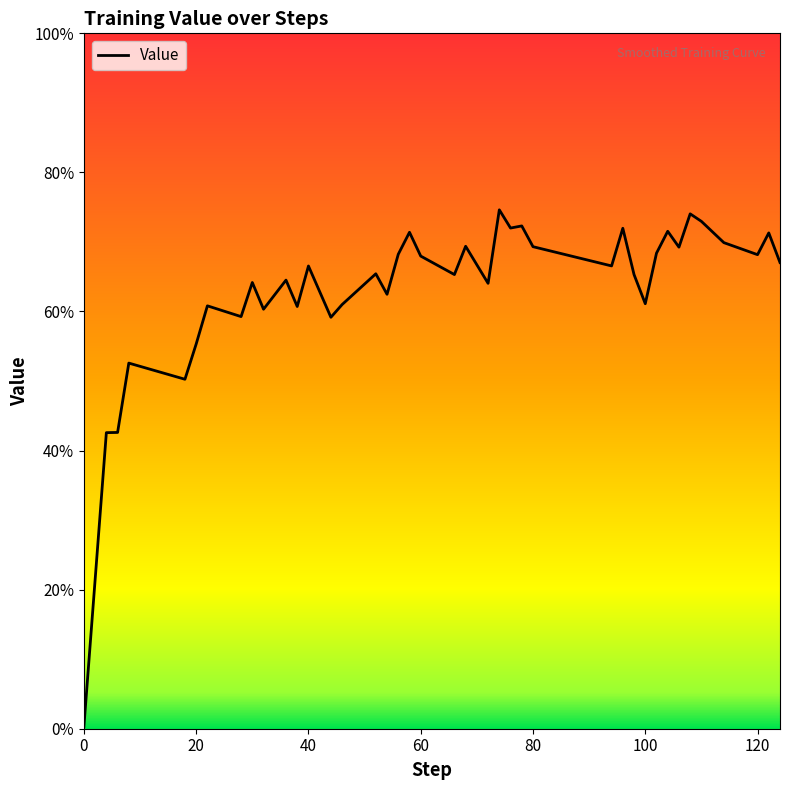

Reading left to right, list all the values displayed in this chart.

0=0.0	4=0.4	6=0.4	8=0.5	18=0.5	20=0.6	22=0.6	28=0.6	30=0.6	32=0.6	36=0.6	38=0.6	40=0.7	44=0.6	46=0.6	52=0.7	54=0.6	56=0.7	58=0.7	60=0.7	66=0.7	68=0.7	72=0.6	74=0.7	76=0.7	78=0.7	80=0.7	94=0.7	96=0.7	98=0.7	100=0.6	102=0.7	104=0.7	106=0.7	108=0.7	110=0.7	114=0.7	120=0.7	122=0.7	124=0.7